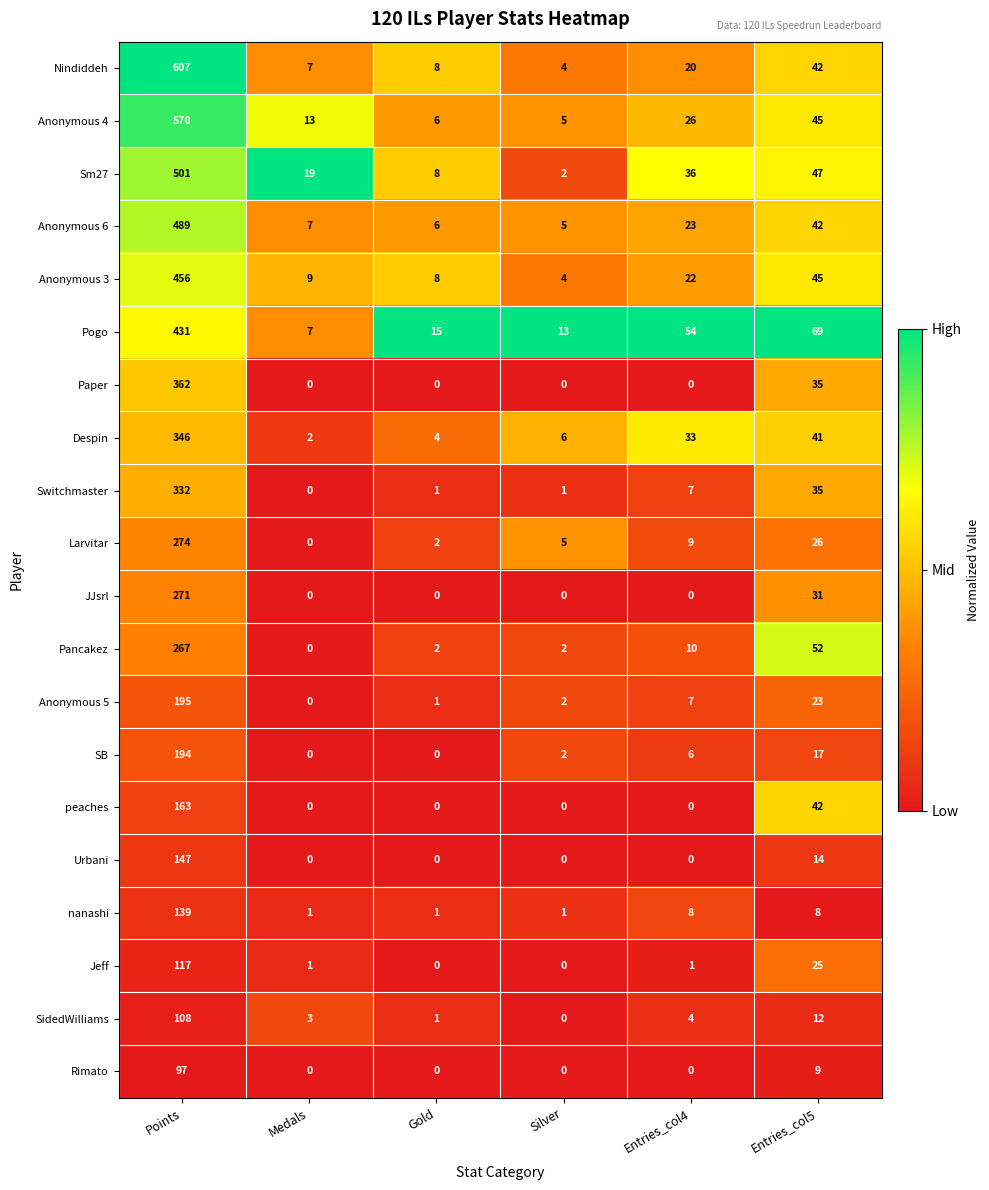

At which label is SidedWilliams closest to 54?

Entries_col5